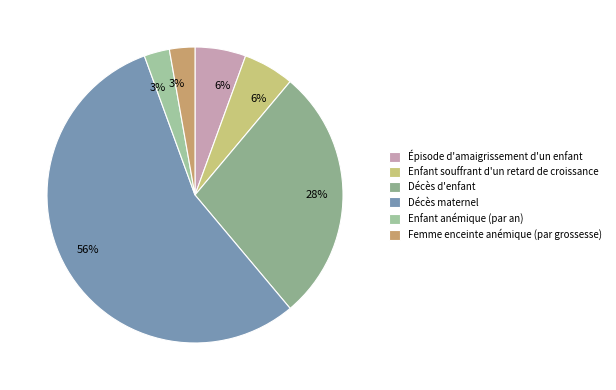

Count the number of slices in the pie.

6